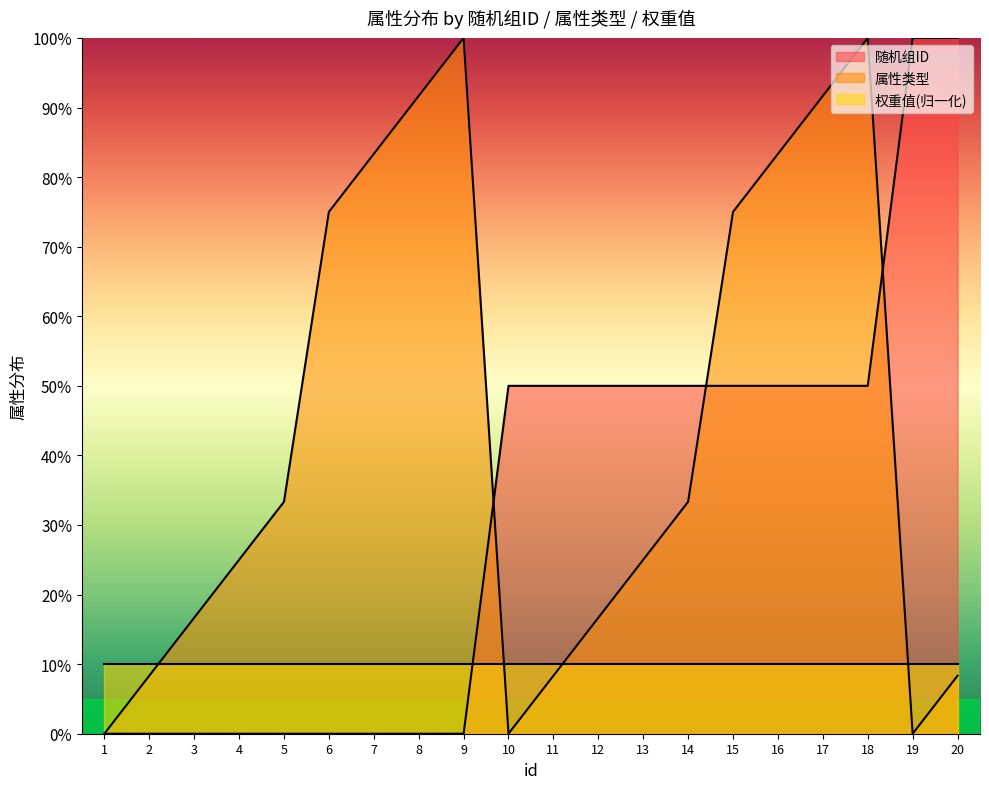

What are all the series names shown in the legend?

随机组ID, 属性类型, 权重值(归一化)